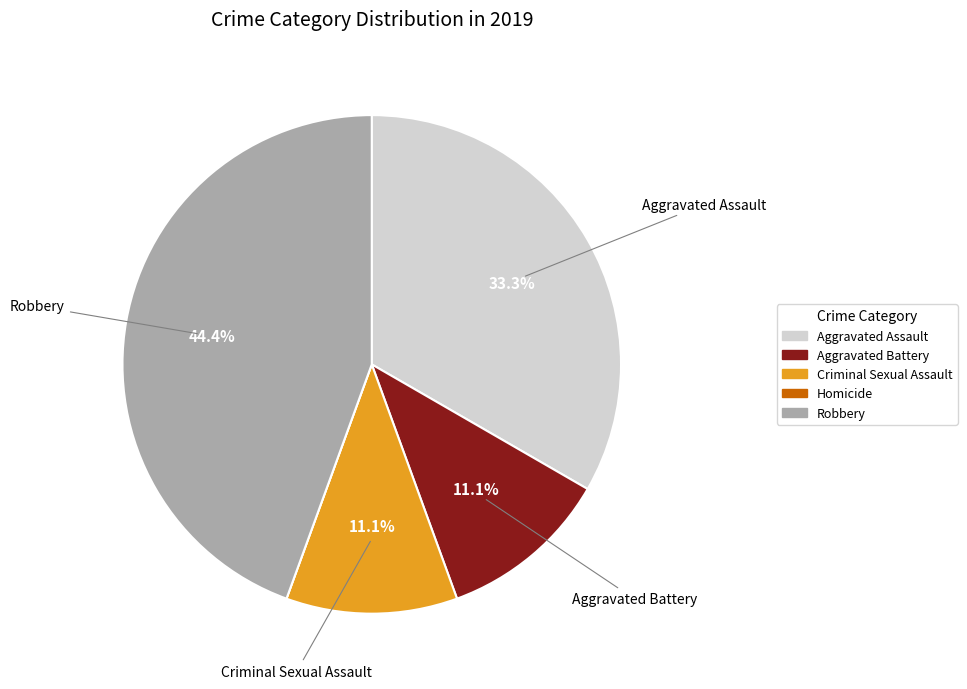

Which category has the biggest portion of the pie?

Robbery